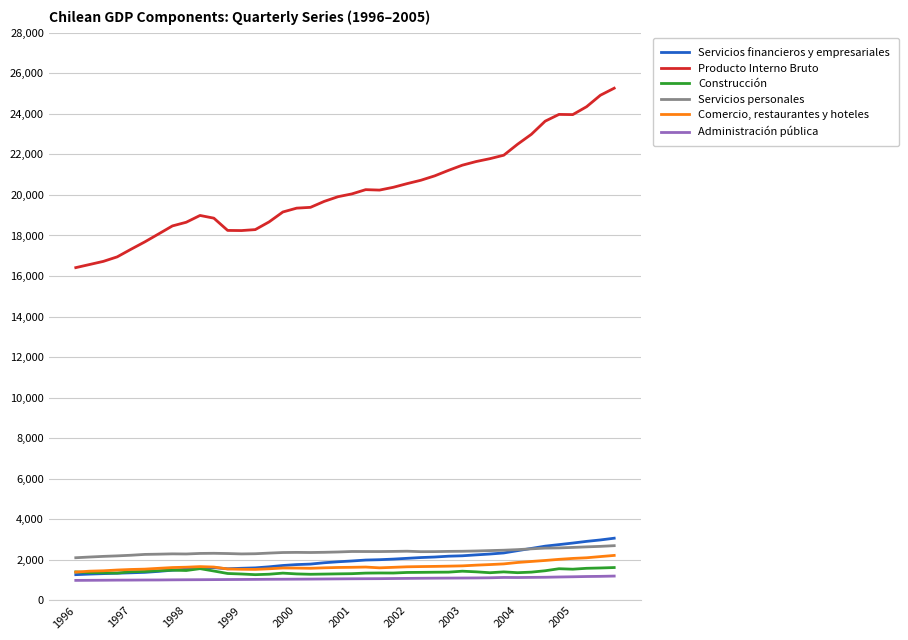

What is the maximum value for Servicios financieros y empresariales?

3071